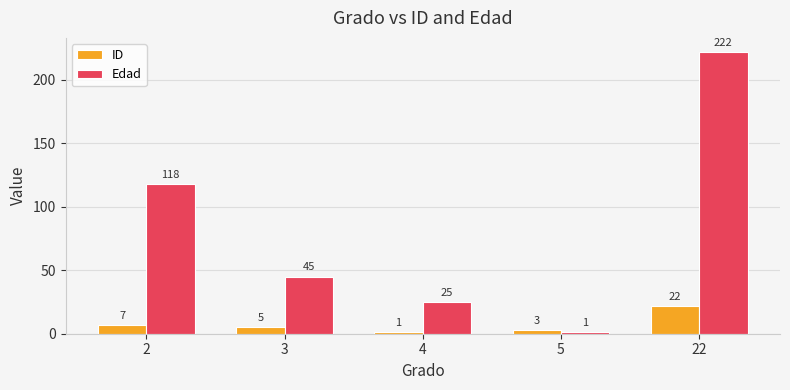

At which label does ID first exceed 5?

2